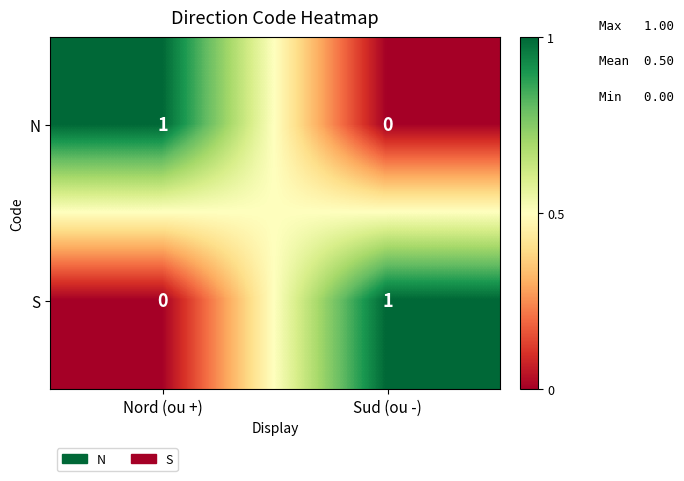

At which label does N reach its minimum?

Sud (ou -)